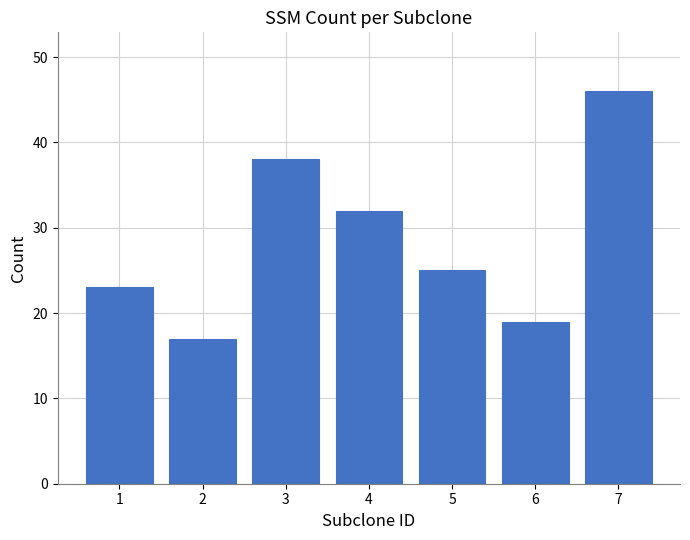

Does the chart contain stacked bars?

No